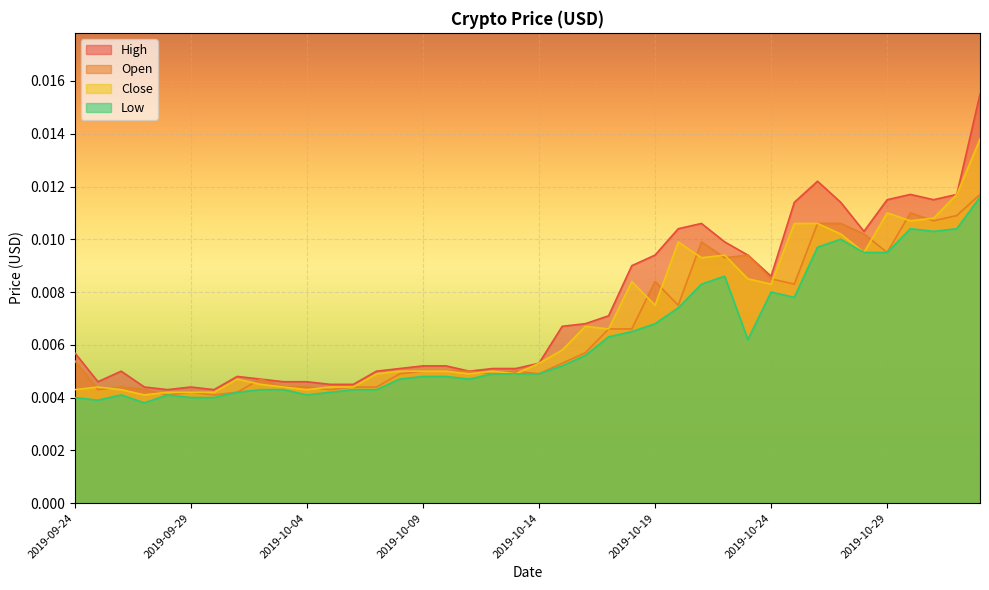

The High series shows 0.0 at 2019-09-27. True or false?

True